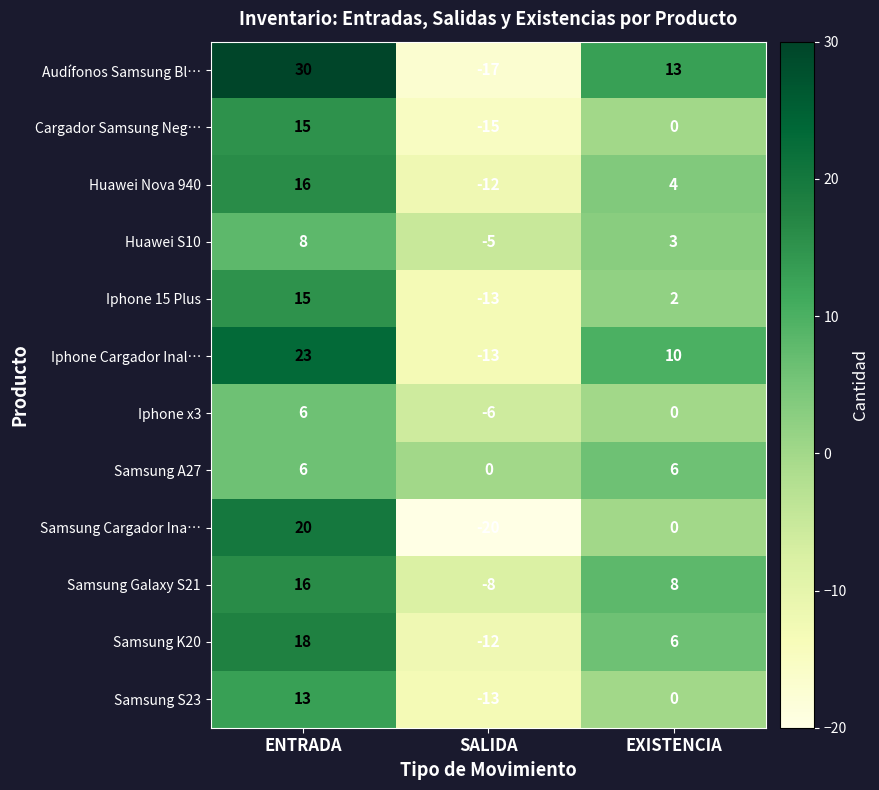

Which category has the highest value in the Iphone x3 series?

ENTRADA